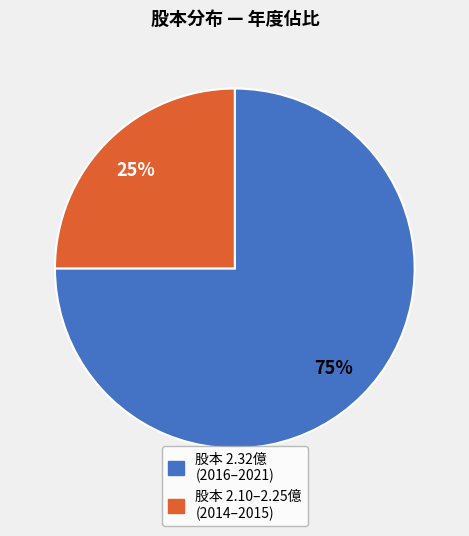

Is there any slice that represents more than half of the pie?

Yes